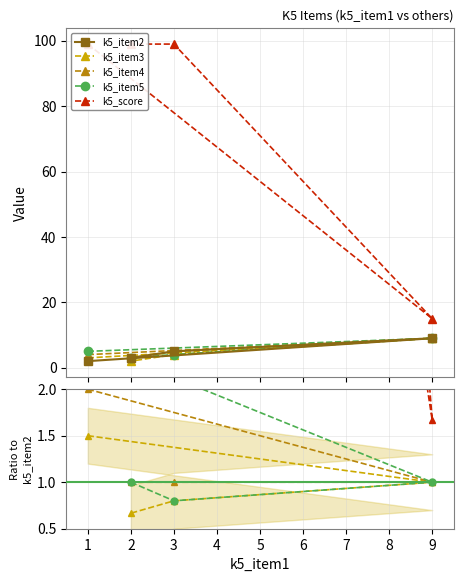

What is the sum of the k5_item3 values at 1 and 9?

12